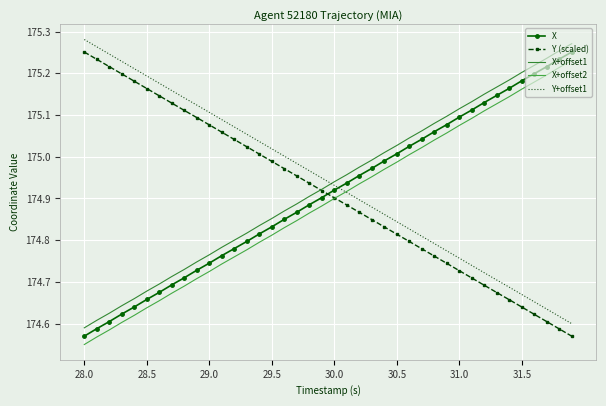

True or false: Y (scaled) and X intersect in this chart.

True